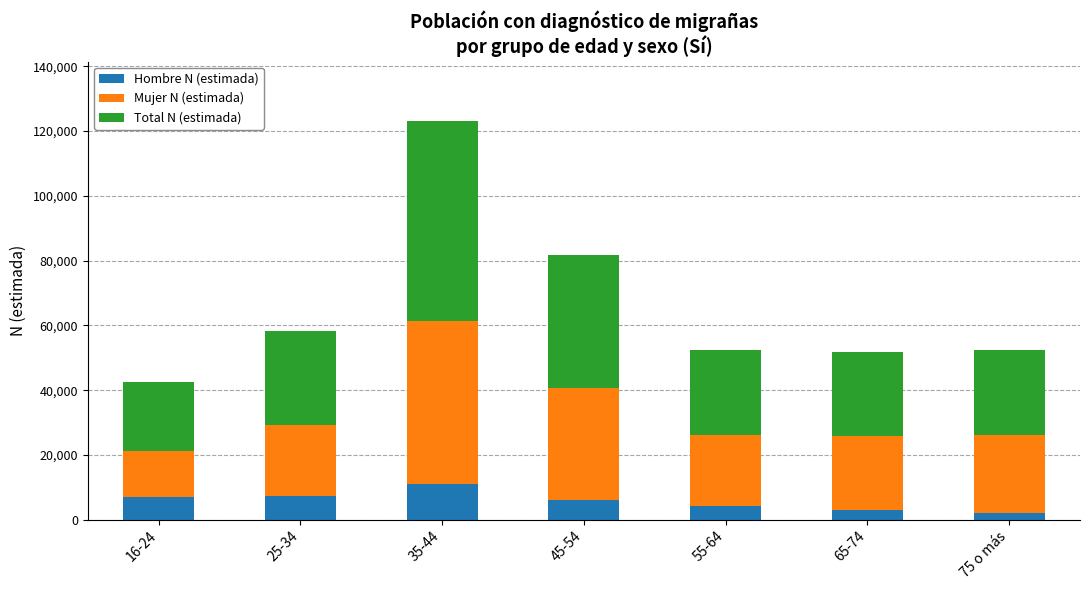

What is the total value across all series at 35-44?

122985